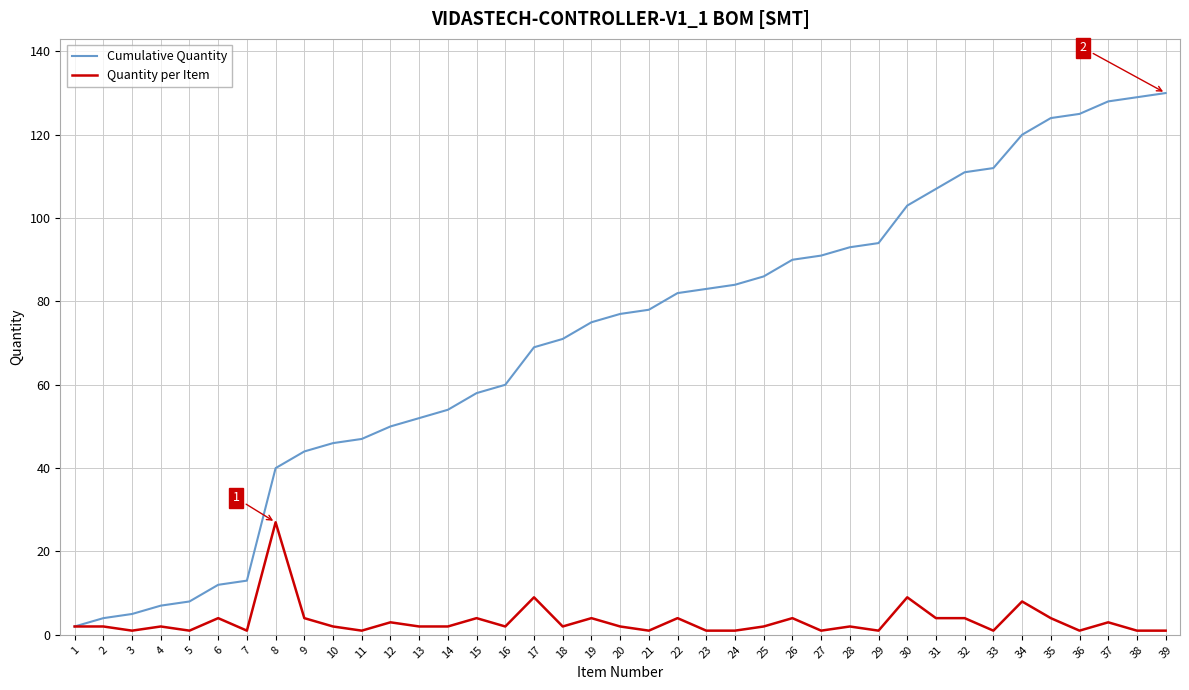

What is the greatest value displayed?

130